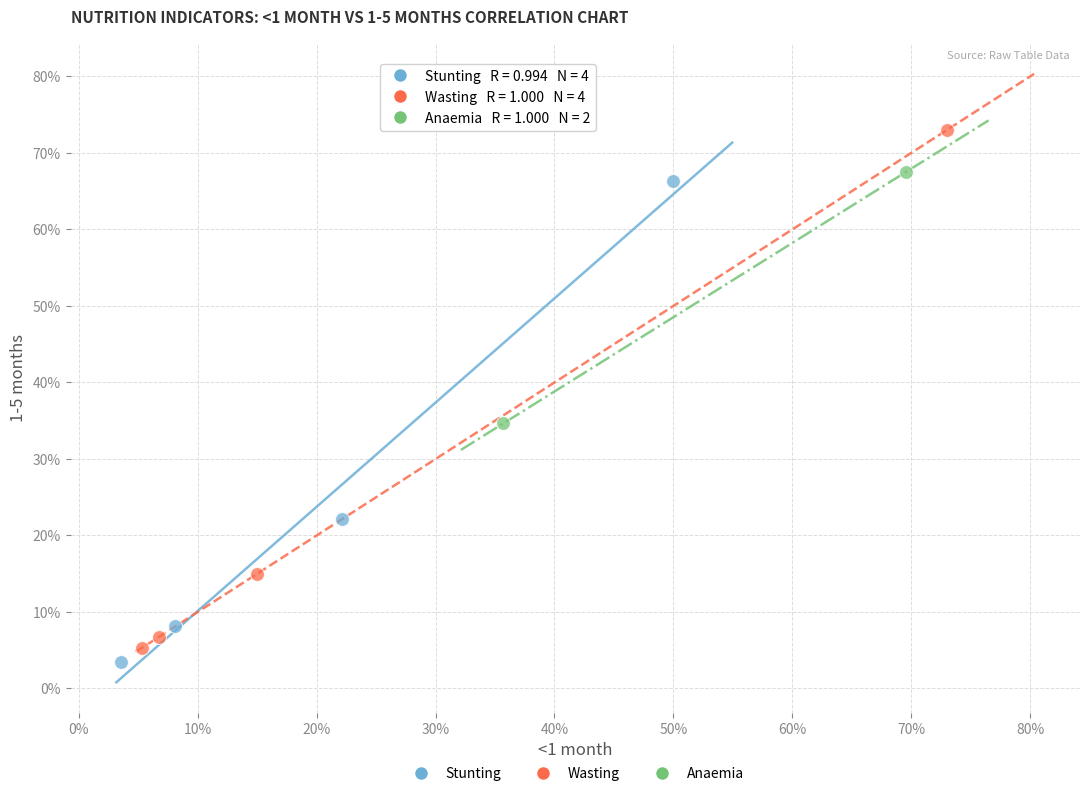

Which series reaches the maximum Y coordinate?

Wasting